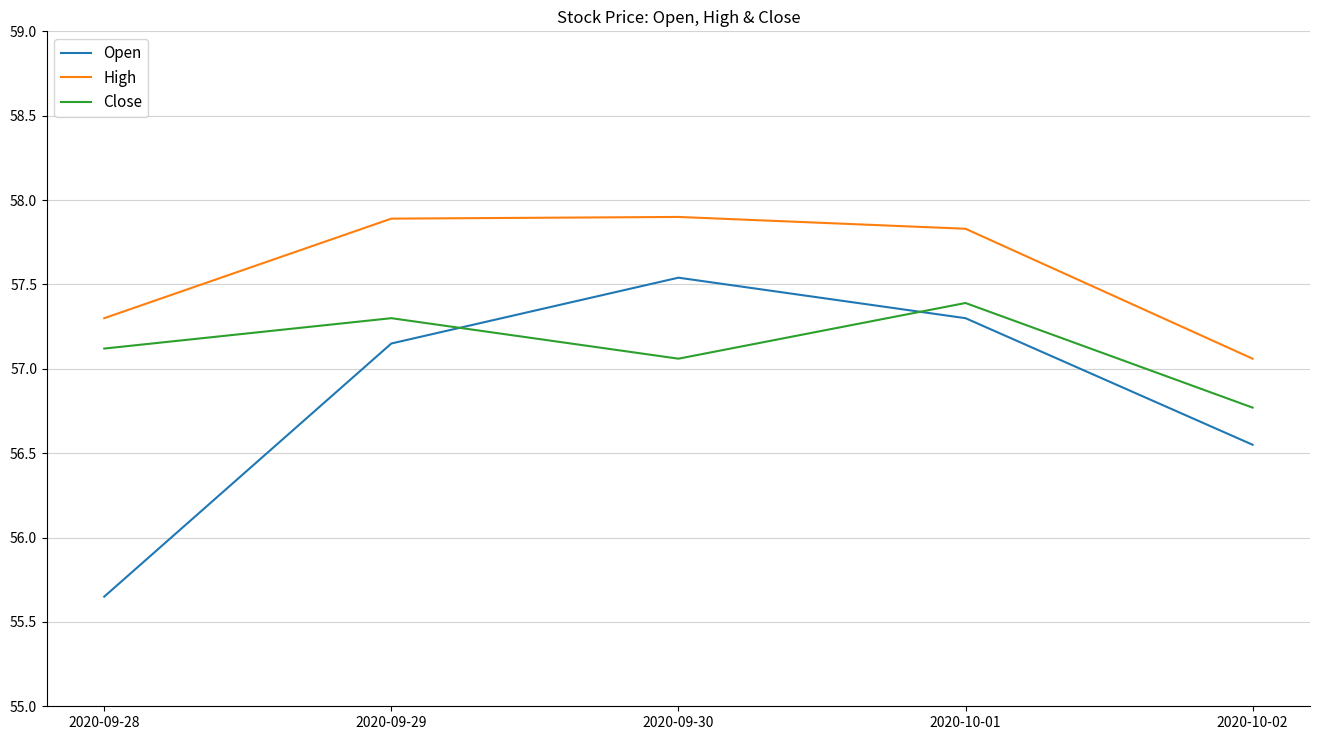

True or false: High has more than 1 points higher than both neighbors.

False